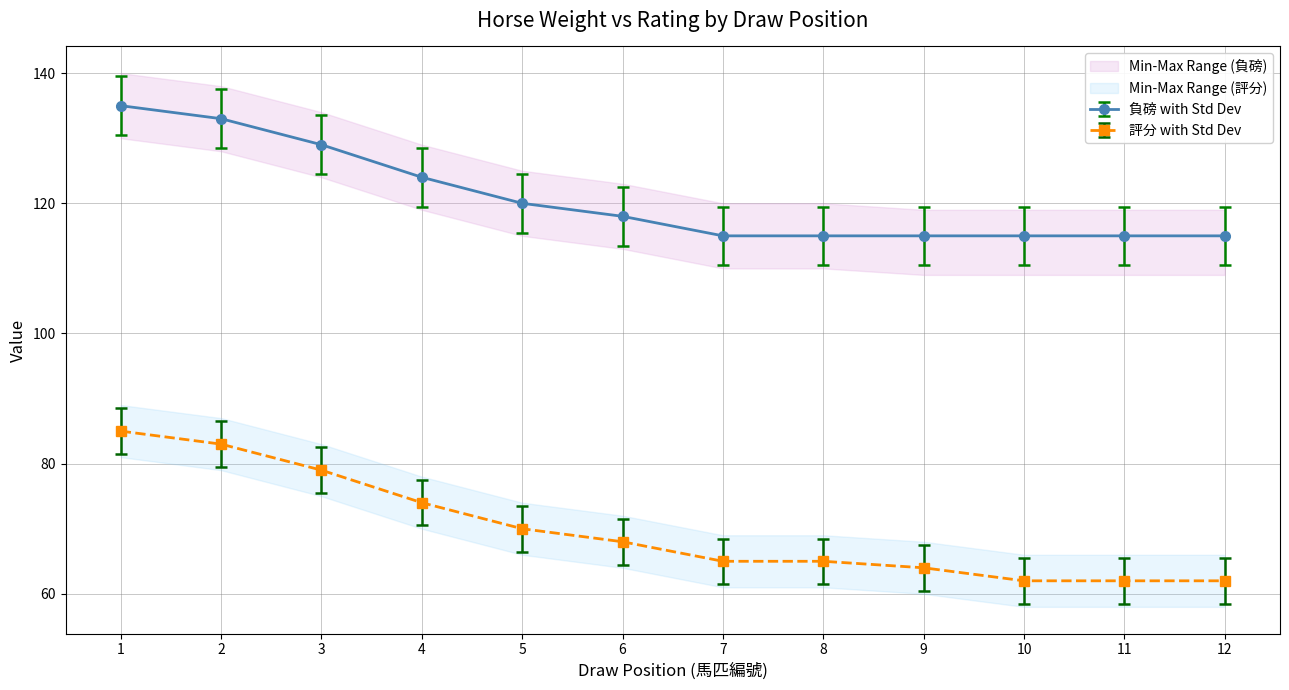

How many data points in 評分 are above 68?

5